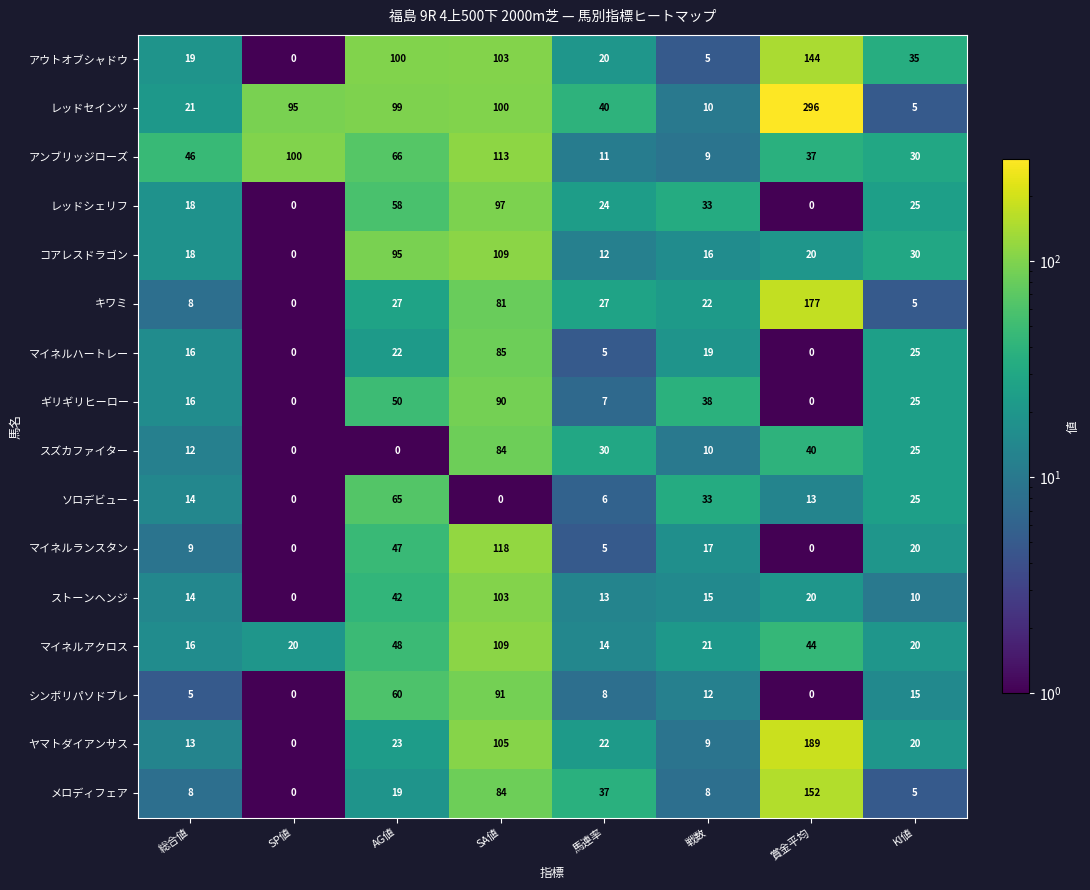

The value of キワミ at 賞金平均 is 177. True or false?

True